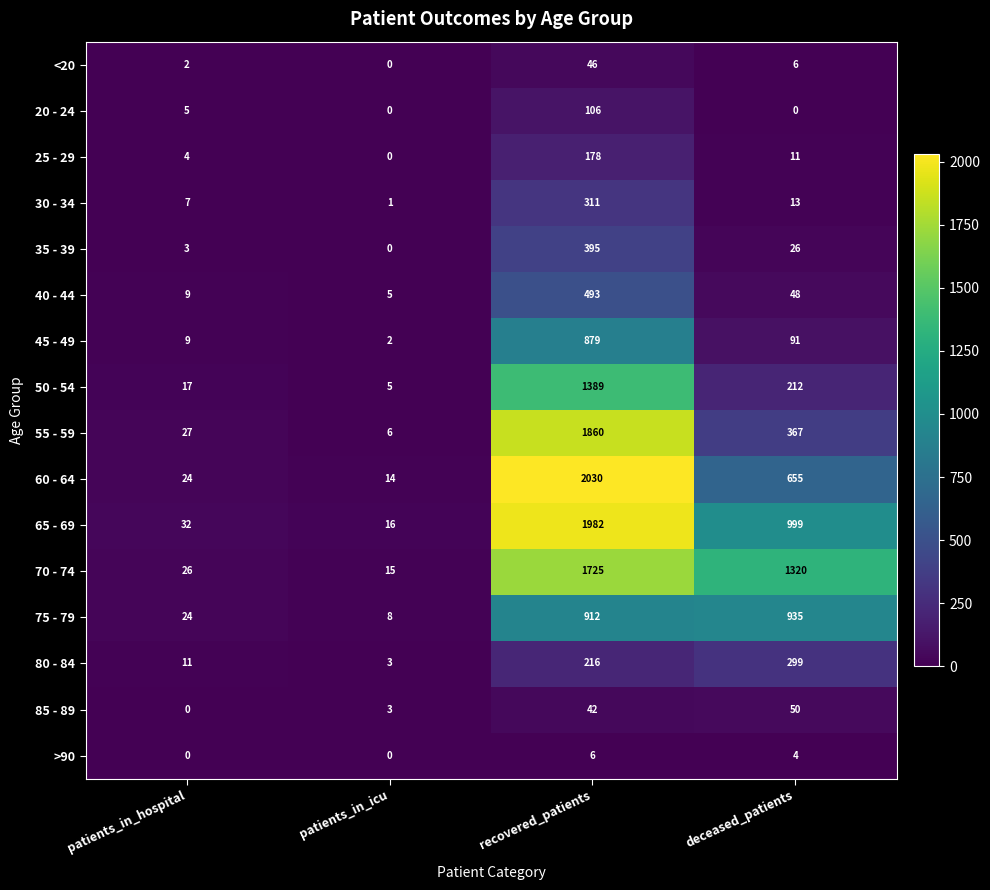

How many distinct data groups are displayed?

16